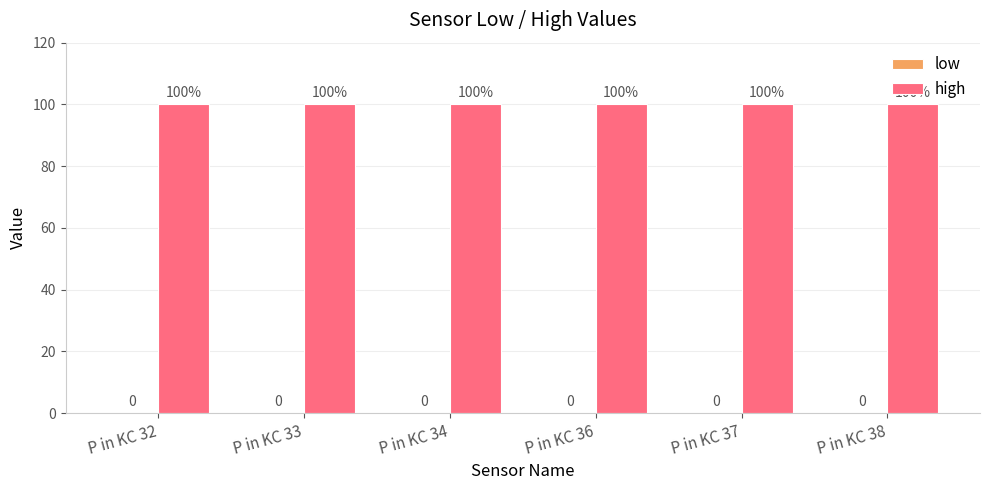

Reading right to left, extract all data points from this chart.

low: P in KC 38=0	P in KC 37=0	P in KC 36=0	P in KC 34=0	P in KC 33=0	P in KC 32=0
high: P in KC 38=100	P in KC 37=100	P in KC 36=100	P in KC 34=100	P in KC 33=100	P in KC 32=100